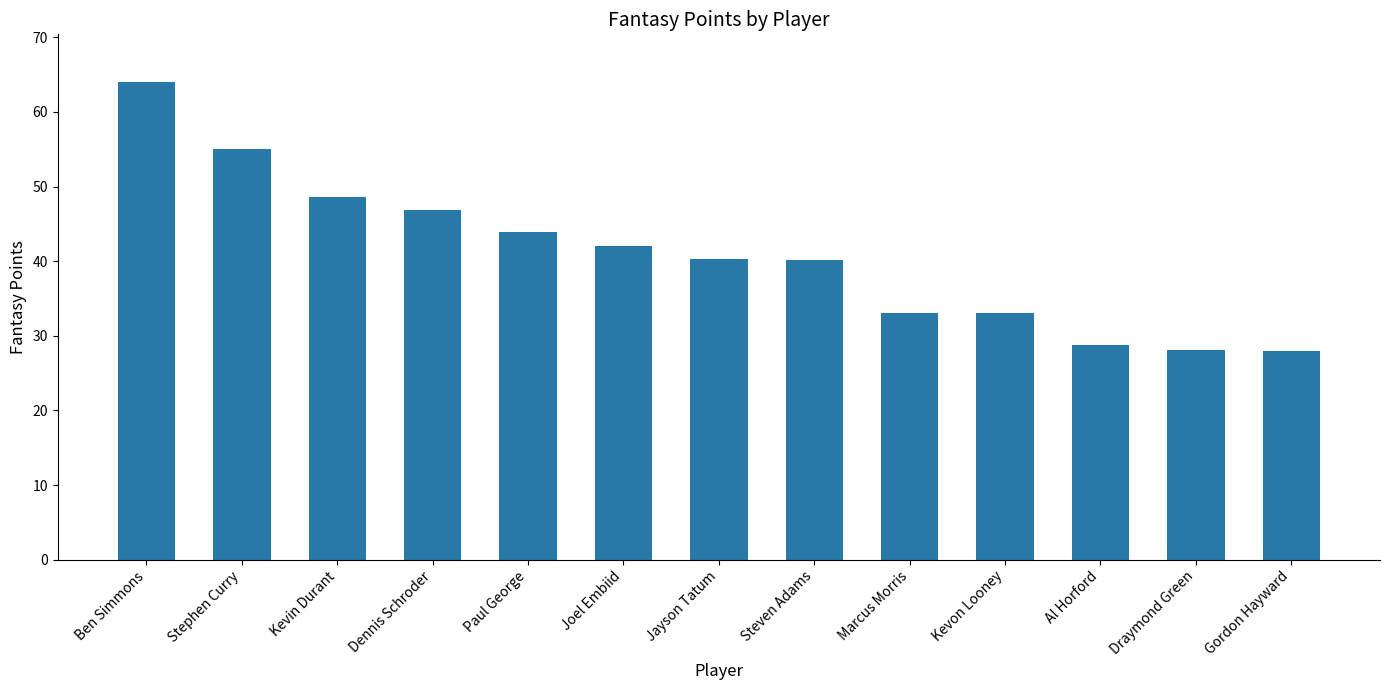

Is it true that the value at Kevin Durant is 48.6?

True